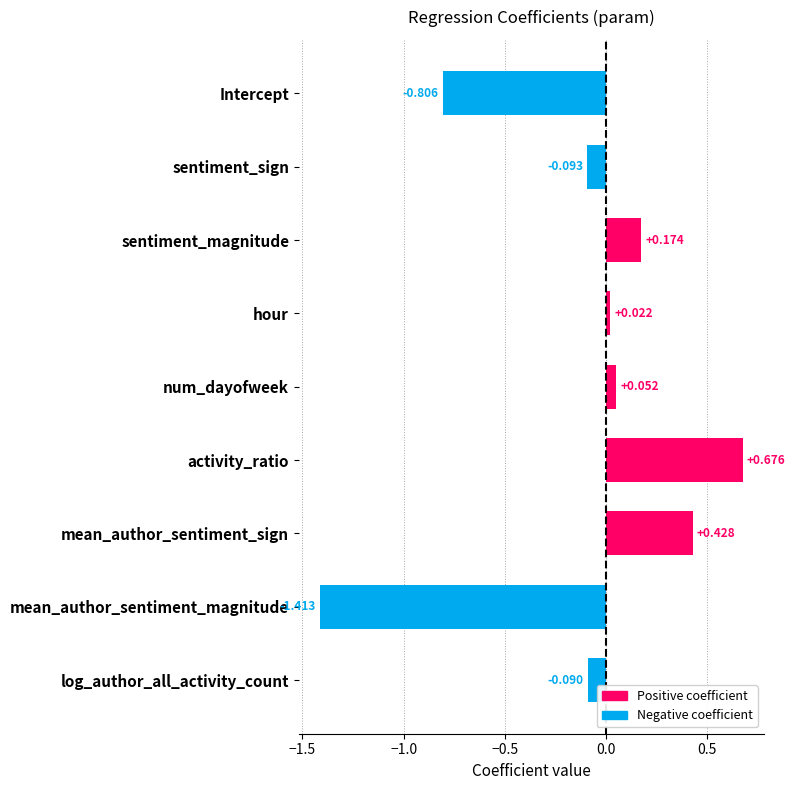

List the labels in order of value, largest first.

activity_ratio, mean_author_sentiment_sign, sentiment_magnitude, num_dayofweek, hour, log_author_all_activity_count, sentiment_sign, Intercept, mean_author_sentiment_magnitude